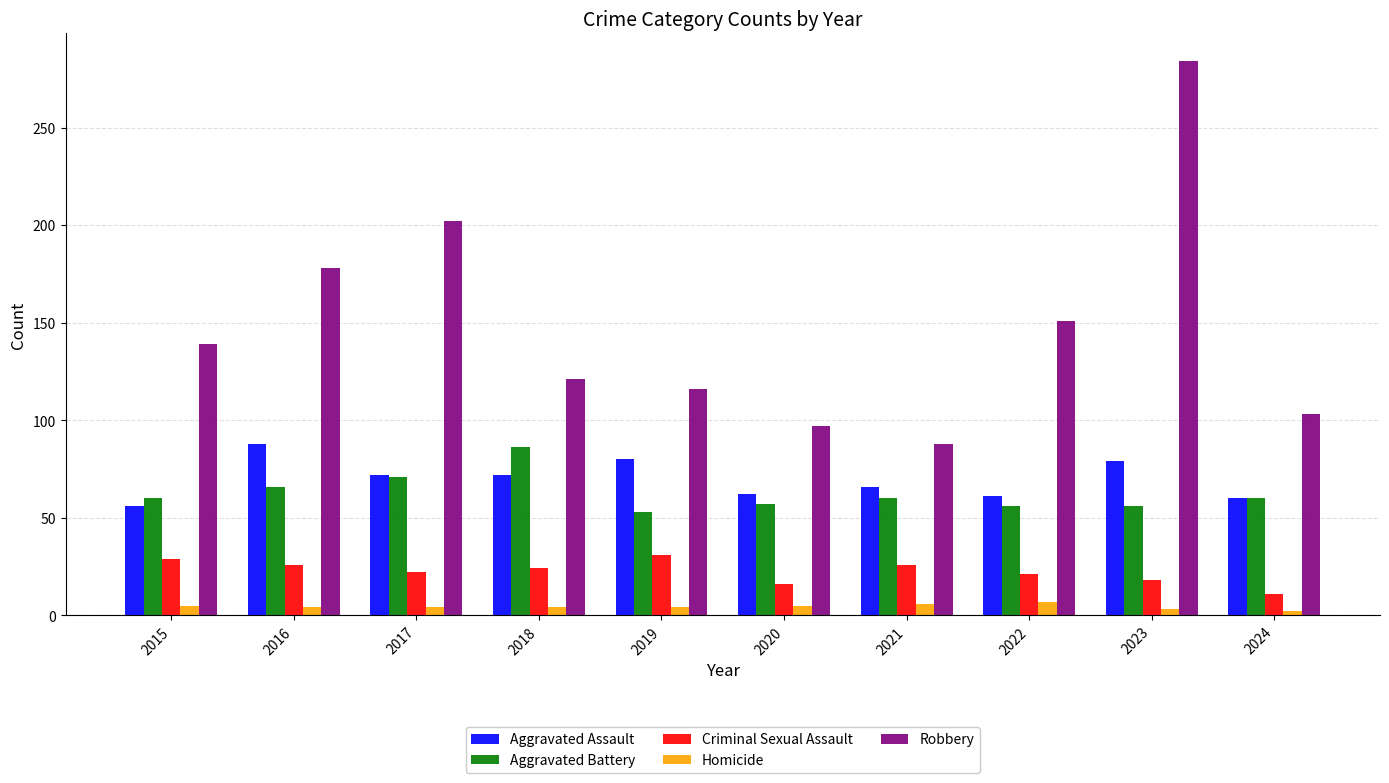

What value does the Aggravated Battery series have at 2022?

56